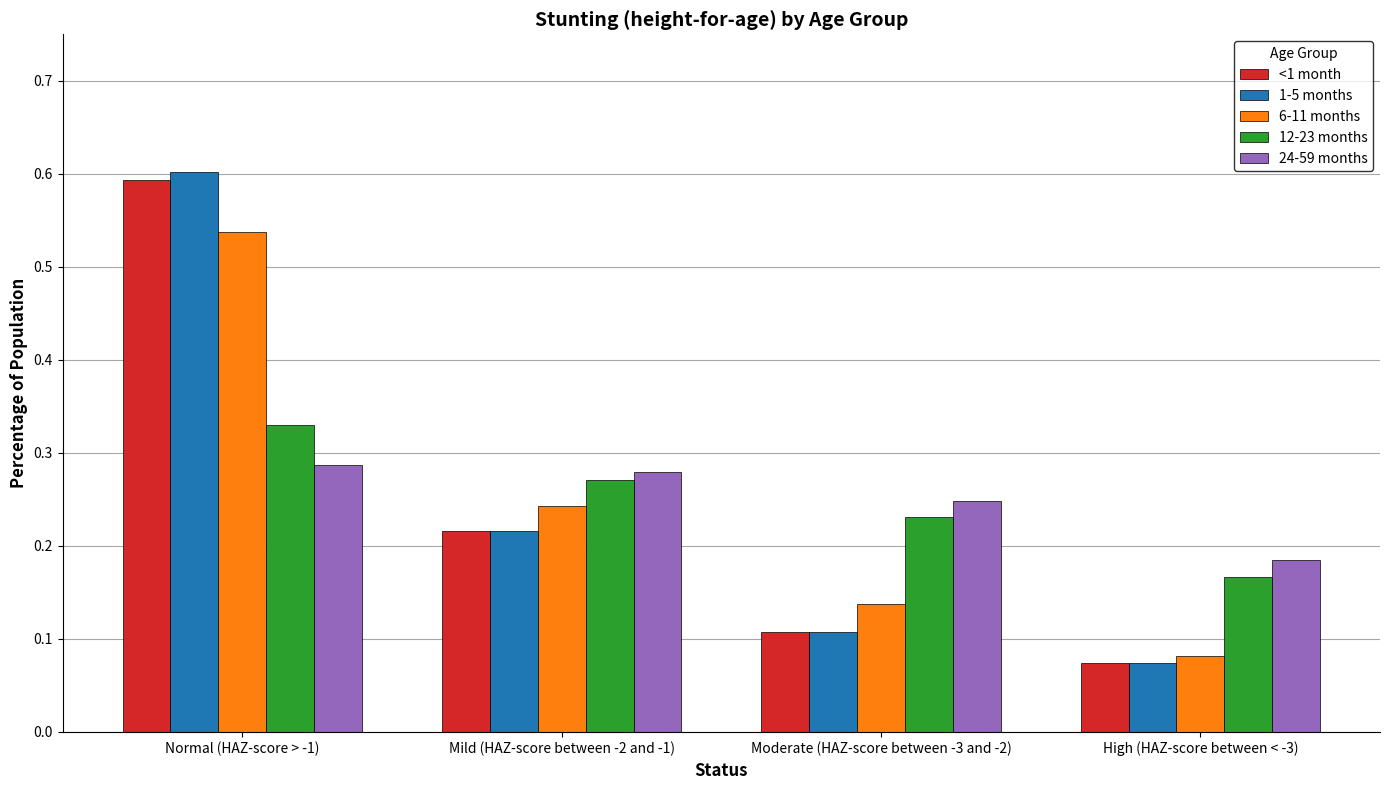

At which label is <1 month closest to 0?

High (HAZ-score between < -3)